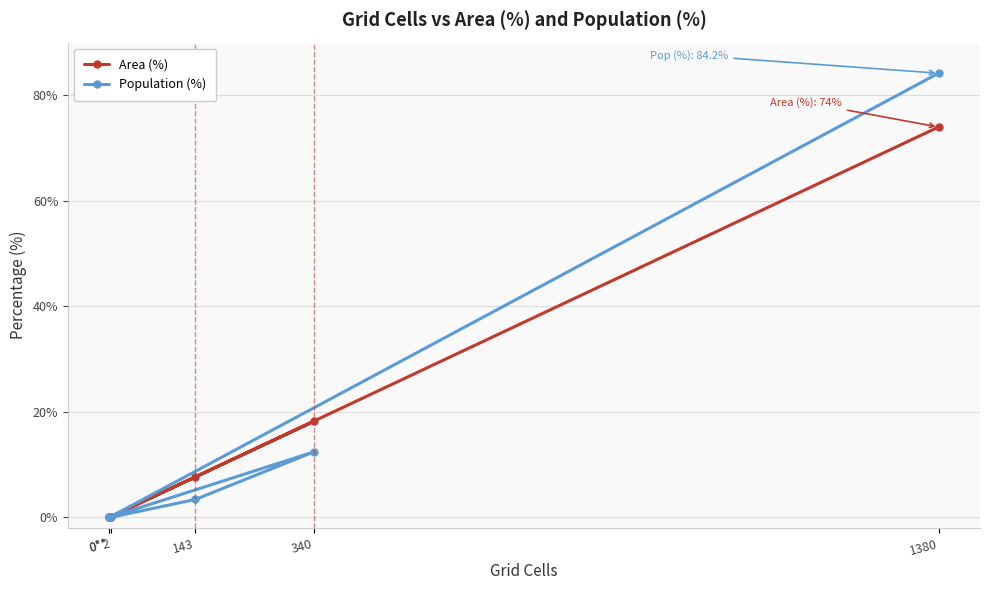

What is the difference between the maximum and minimum values in the Area (%) series?

74.0